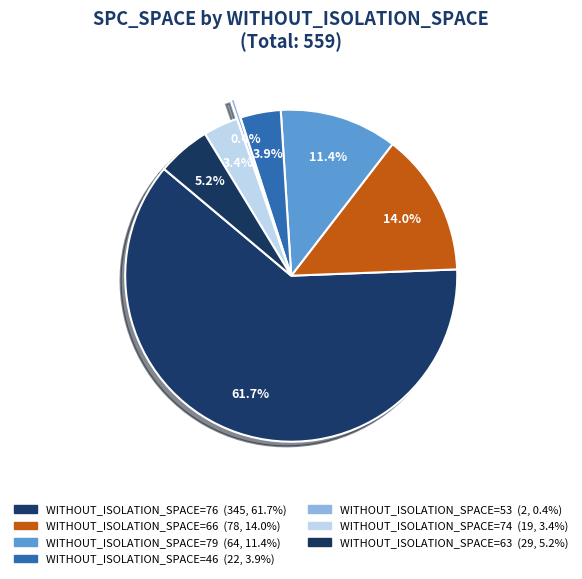

How many segments does this pie chart have?

7